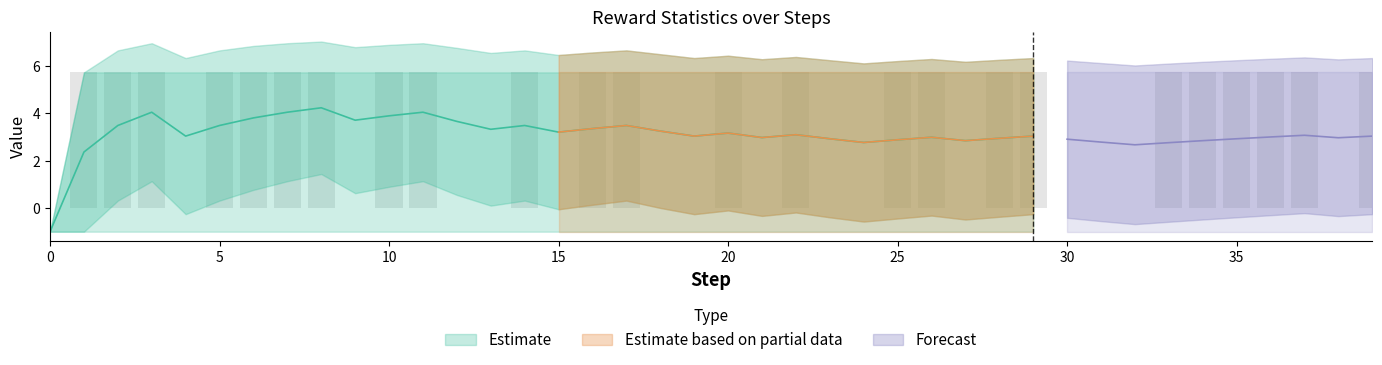

Is it true that mean equals 3.5 at 17?

True